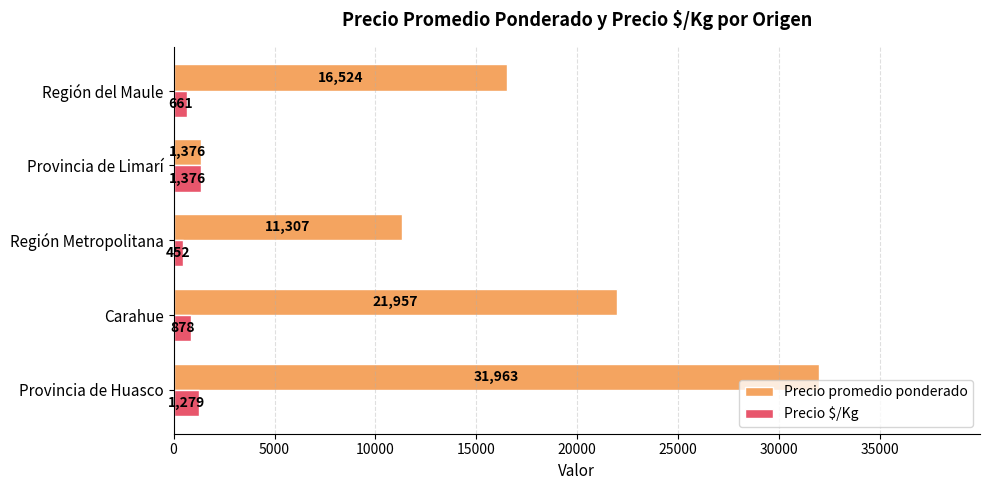

List the series in order of their overall mean, lowest first.

Precio $/Kg, Precio promedio ponderado